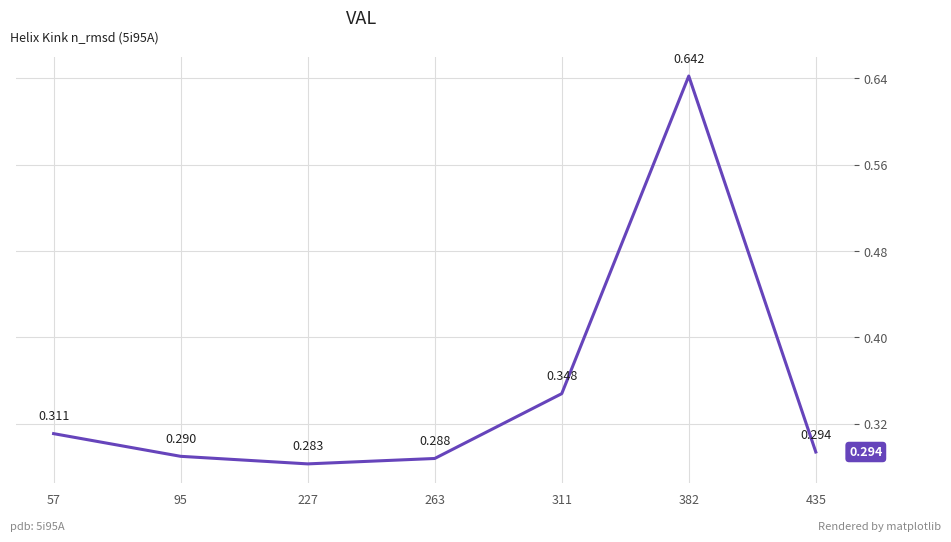

What is the difference between the values at 382 and 227?

0.4